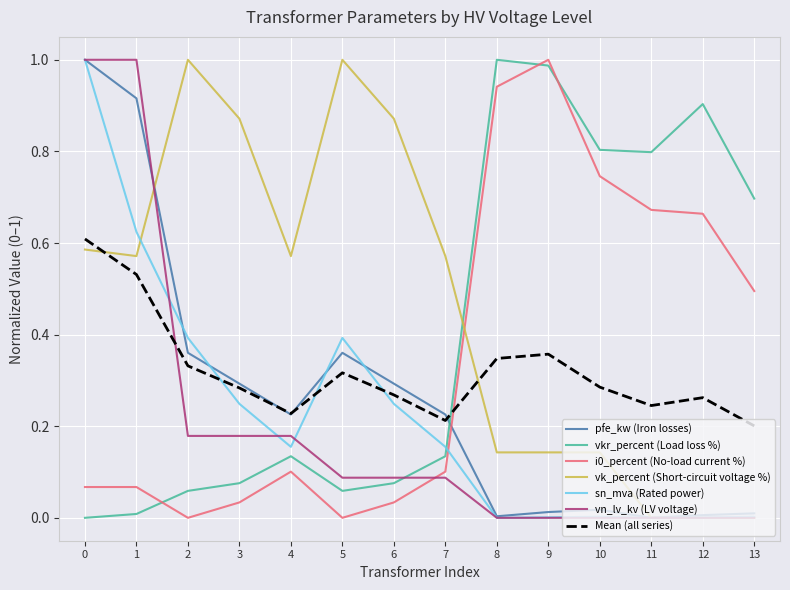

Which series ends up on top after the final intersection of Mean (all series) and vkr_percent (Load loss %)?

vkr_percent (Load loss %)